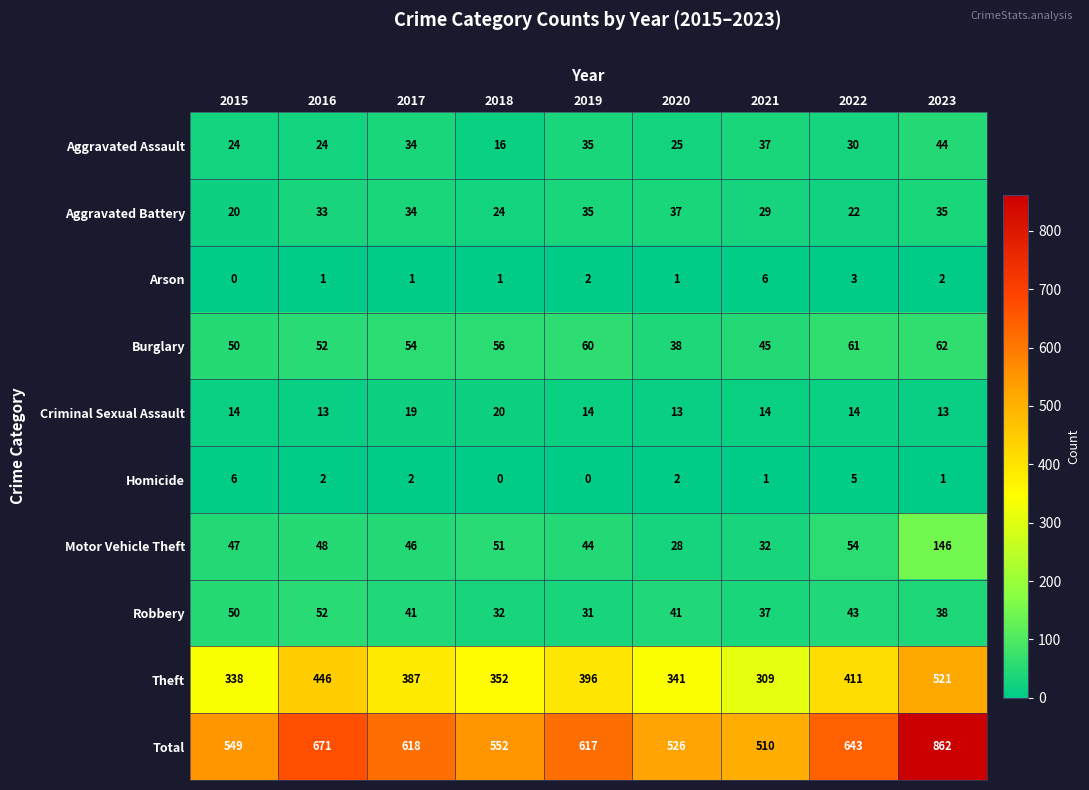

At which label does Homicide reach its peak?

2015